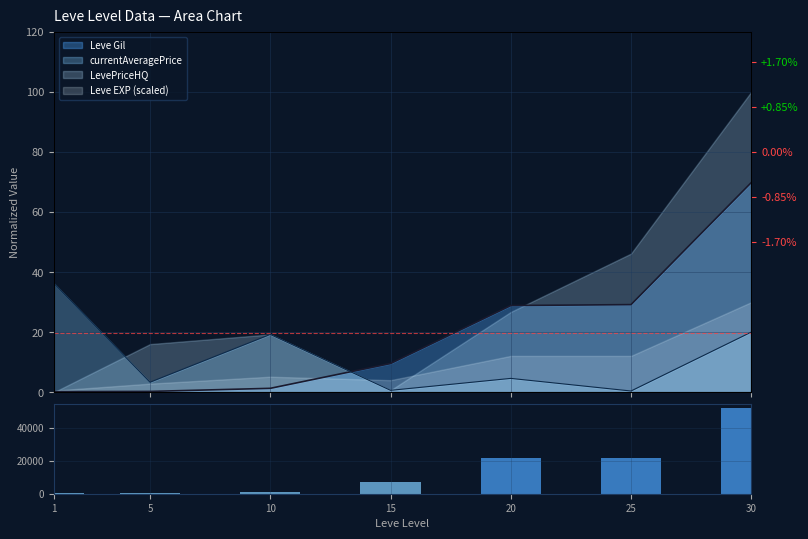

Is it true that the value at 25 is 36756?

False